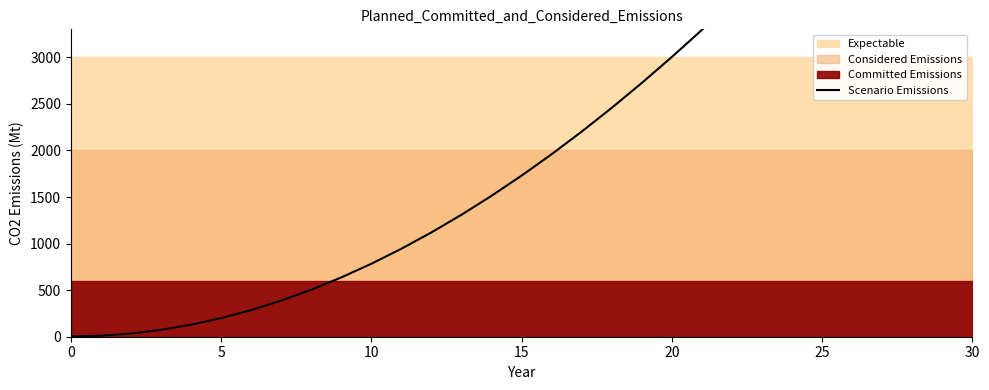

At which label is the value closest to 3177?

21